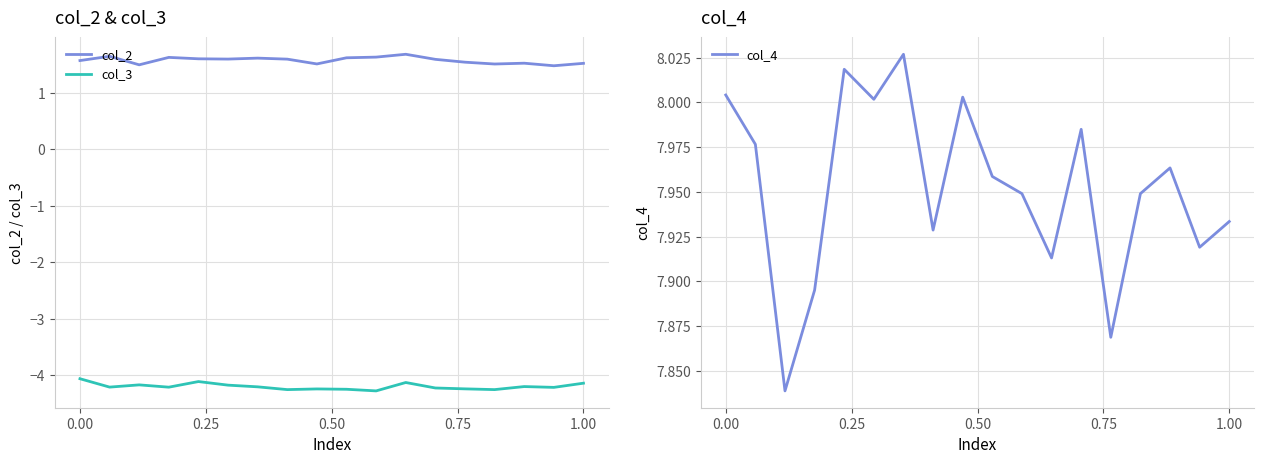

Is this an area chart (filled region under the line)?

No